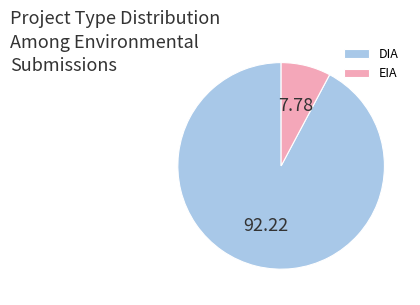

What is the smallest slice in the pie chart?

EIA